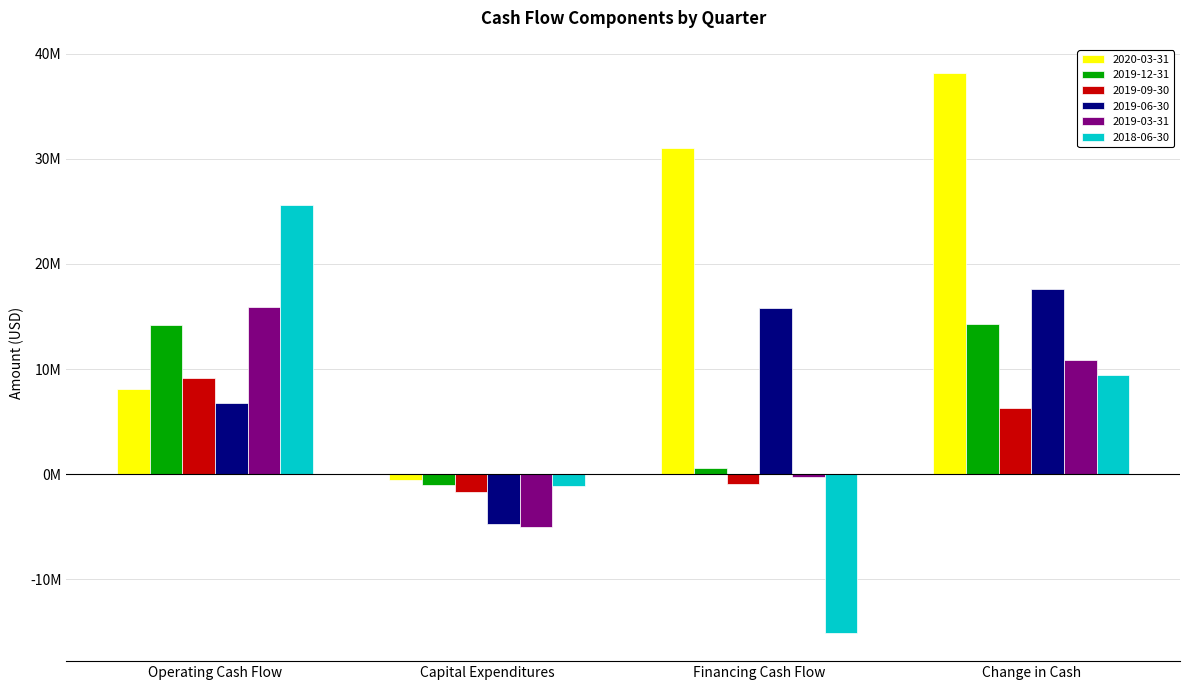

What is the maximum value for 2019-12-31?

14273000